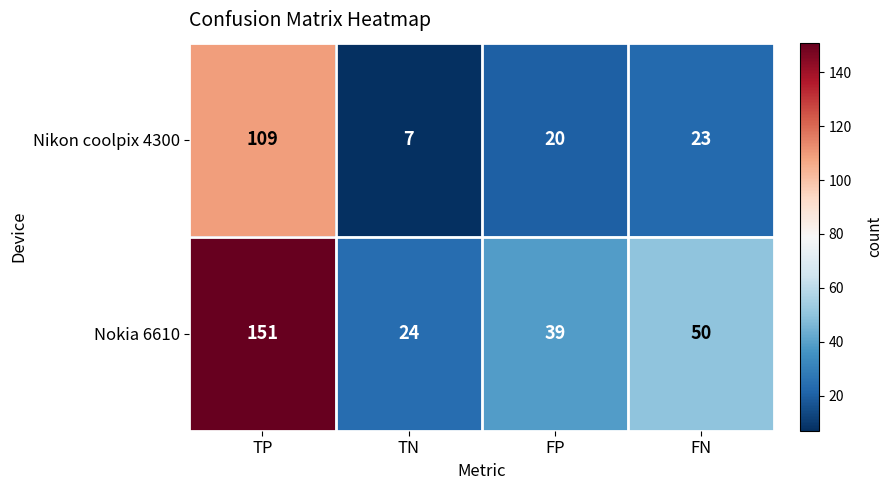

Reading left to right, transcribe all the data shown in this chart.

Nikon coolpix 4300: TP=109	TN=7	FP=20	FN=23
Nokia 6610: TP=151	TN=24	FP=39	FN=50